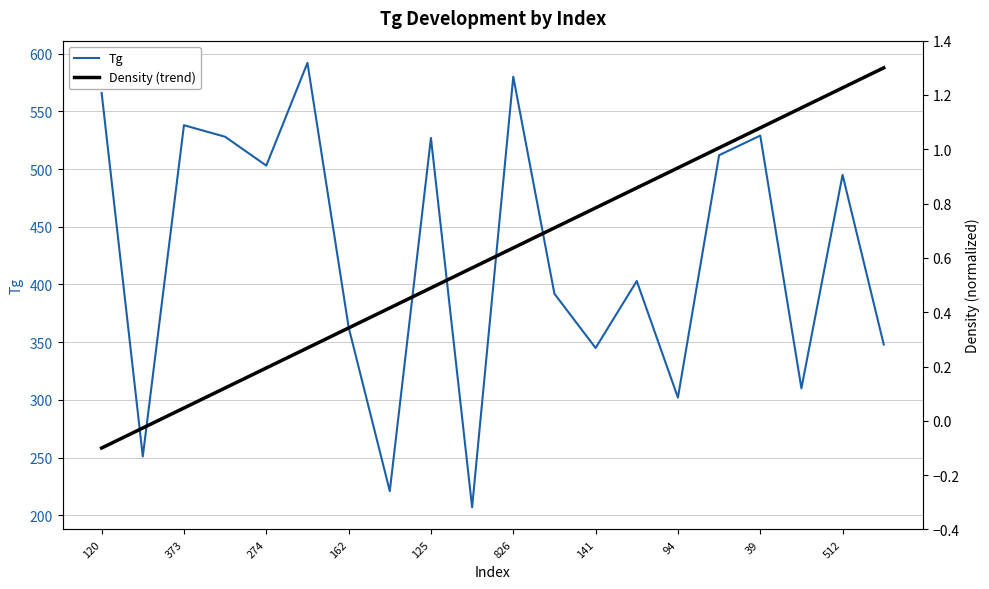

Reading left to right, list all the values displayed in this chart.

Tg: 566.0	251.0	538.0	528.0	503.0	592.0	363.0	221.0	527.0	207.0	580.0	392.0	345.0	403.0	302.0	512.0	529.0	310.0	495.0	348.0
Density (trend): -0.1	-0.0	0.0	0.1	0.2	0.3	0.3	0.4	0.5	0.6	0.6	0.7	0.8	0.9	0.9	1.0	1.1	1.2	1.2	1.3